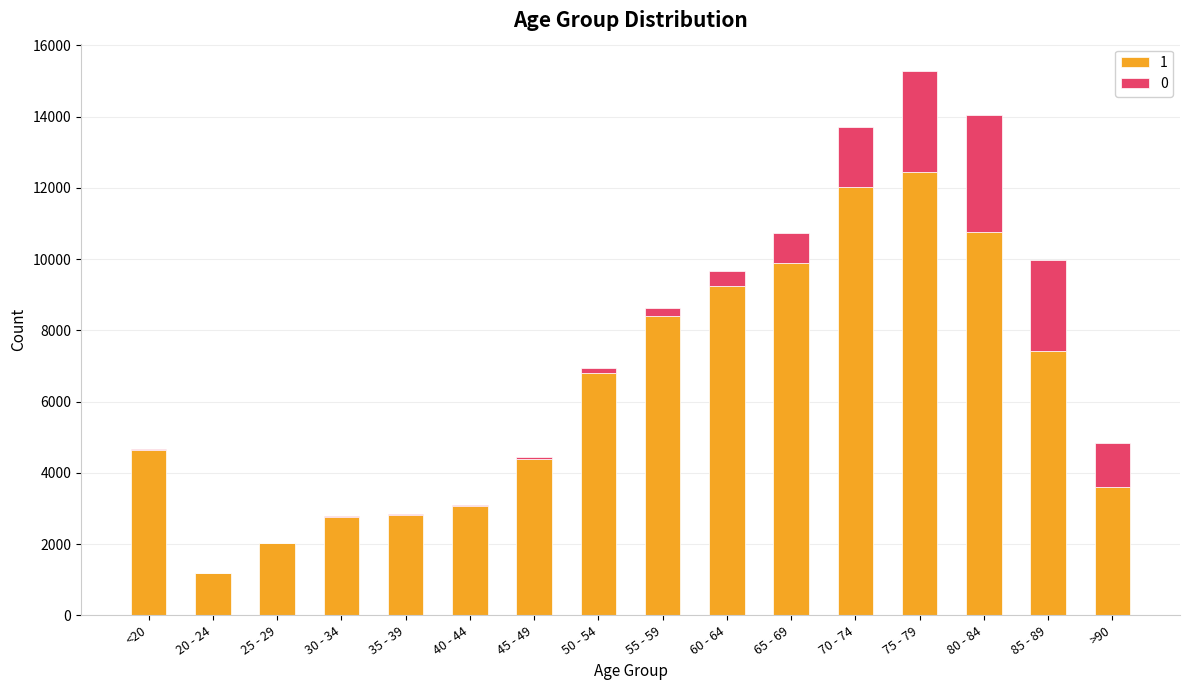

At which category is the sum across all series the highest?

75 - 79